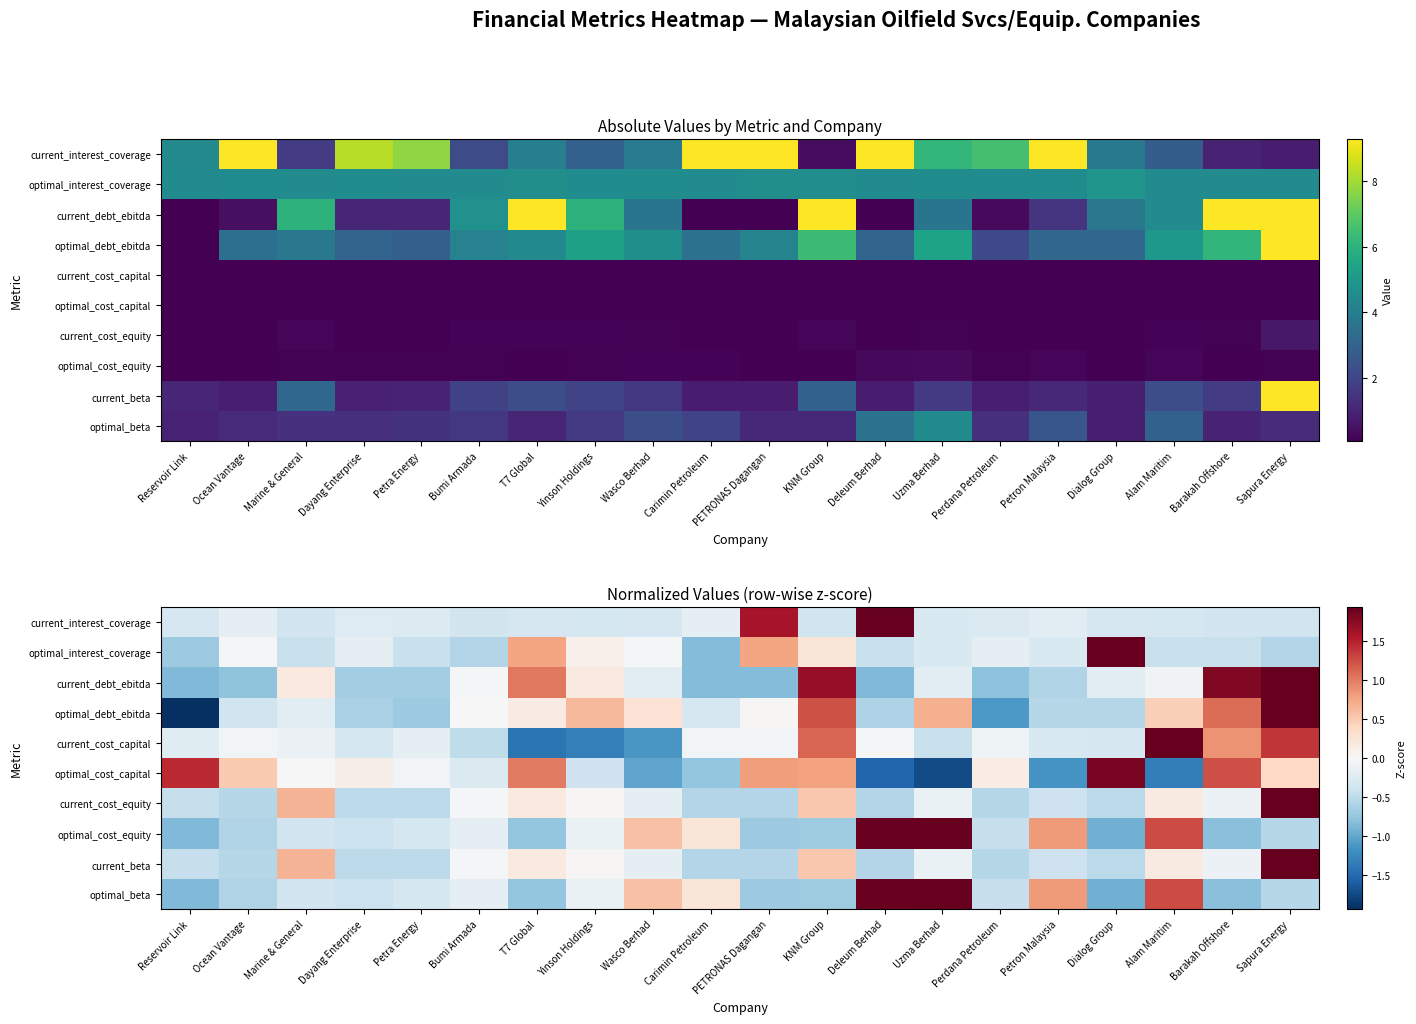

Which has a higher value, Carimin Petroleum or KNM Group?

Carimin Petroleum